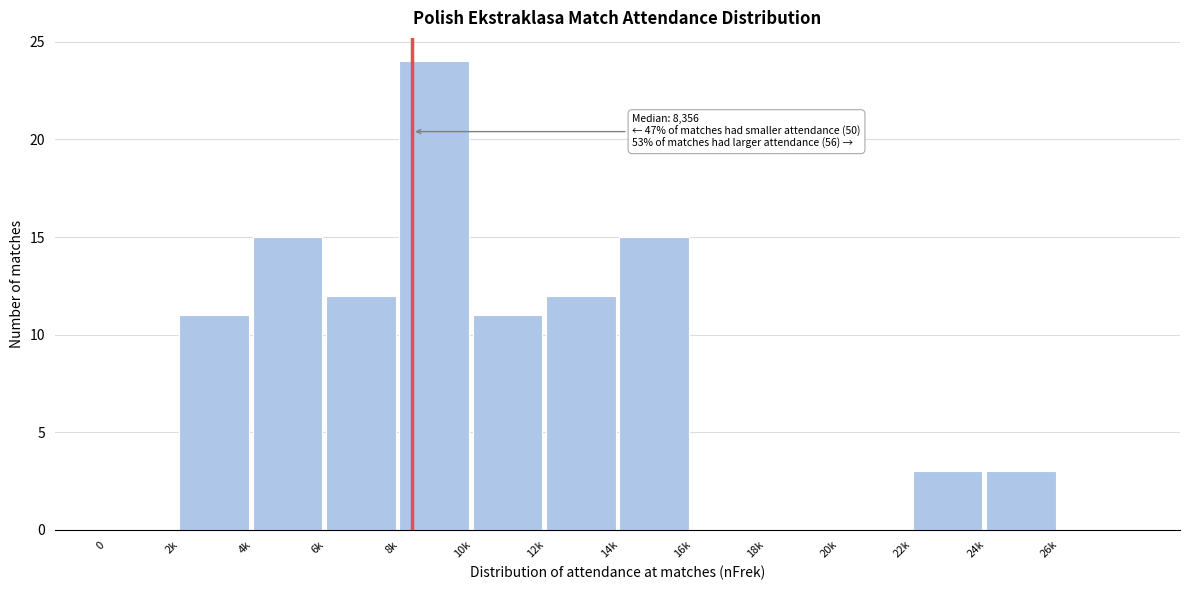

Reading left to right, transcribe all the data shown in this chart.

0=0	2k=11	4k=15	6k=12	8k=24	10k=11	12k=12	14k=15	16k=0	18k=0	20k=0	22k=3	24k=3	26k=0